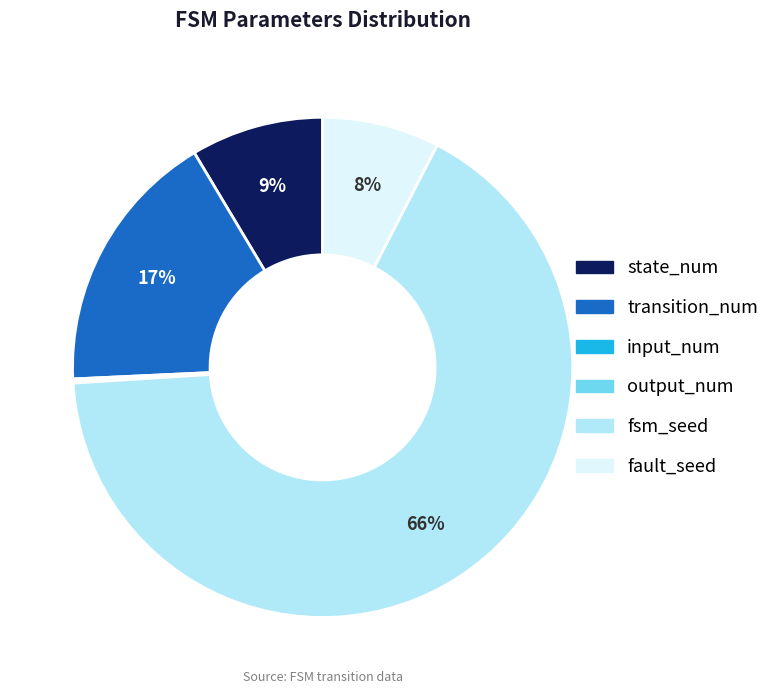

Do transition_num and fsm_seed together represent more than half of the pie?

Yes